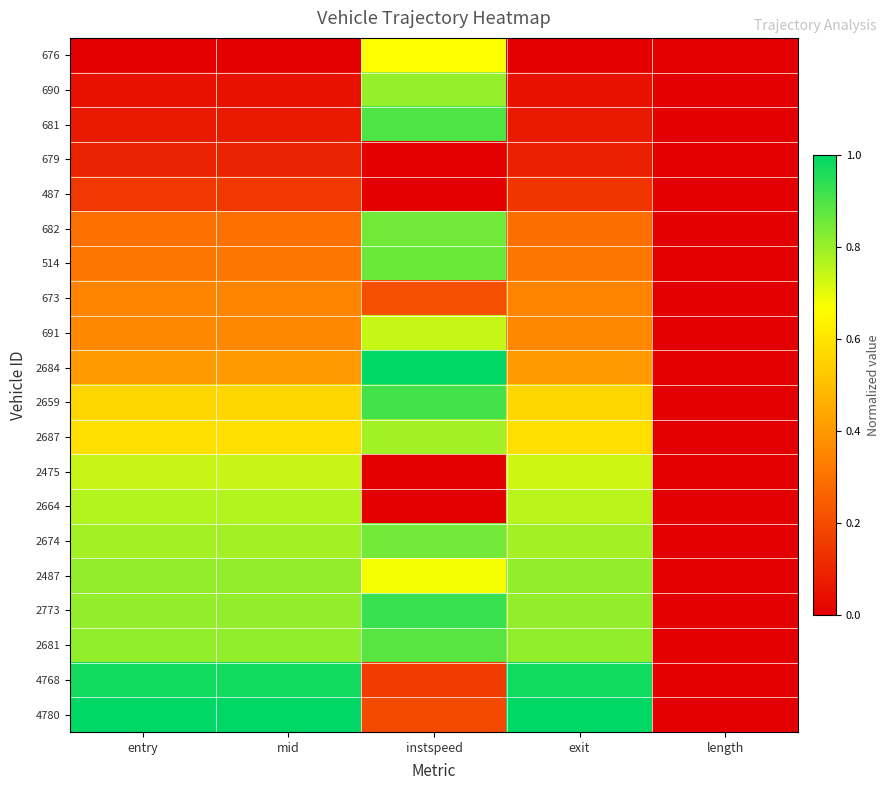

Reading left to right, what are all the values shown in this chart?

676: entry=0.0	mid=0.0	instspeed=0.7	exit=0.0	length=0.0
690: entry=0.0	mid=0.0	instspeed=0.8	exit=0.0	length=0.0
681: entry=0.1	mid=0.1	instspeed=0.9	exit=0.1	length=0.0
679: entry=0.1	mid=0.1	instspeed=0.0	exit=0.1	length=0.0
487: entry=0.1	mid=0.1	instspeed=0.0	exit=0.1	length=0.0
682: entry=0.3	mid=0.3	instspeed=0.8	exit=0.3	length=0.0
514: entry=0.3	mid=0.3	instspeed=0.9	exit=0.3	length=0.0
673: entry=0.3	mid=0.3	instspeed=0.2	exit=0.3	length=0.0
691: entry=0.4	mid=0.4	instspeed=0.7	exit=0.4	length=0.0
2684: entry=0.4	mid=0.4	instspeed=1.0	exit=0.4	length=0.0
2659: entry=0.6	mid=0.6	instspeed=0.9	exit=0.6	length=0.0
2687: entry=0.6	mid=0.6	instspeed=0.8	exit=0.6	length=0.0
2475: entry=0.7	mid=0.7	instspeed=0.0	exit=0.7	length=0.0
2664: entry=0.8	mid=0.8	instspeed=0.0	exit=0.8	length=0.0
2674: entry=0.8	mid=0.8	instspeed=0.8	exit=0.8	length=0.0
2487: entry=0.8	mid=0.8	instspeed=0.7	exit=0.8	length=0.0
2773: entry=0.8	mid=0.8	instspeed=0.9	exit=0.8	length=0.0
2681: entry=0.8	mid=0.8	instspeed=0.9	exit=0.8	length=0.0
4768: entry=1.0	mid=1.0	instspeed=0.2	exit=1.0	length=0.0
4780: entry=1.0	mid=1.0	instspeed=0.2	exit=1.0	length=0.0